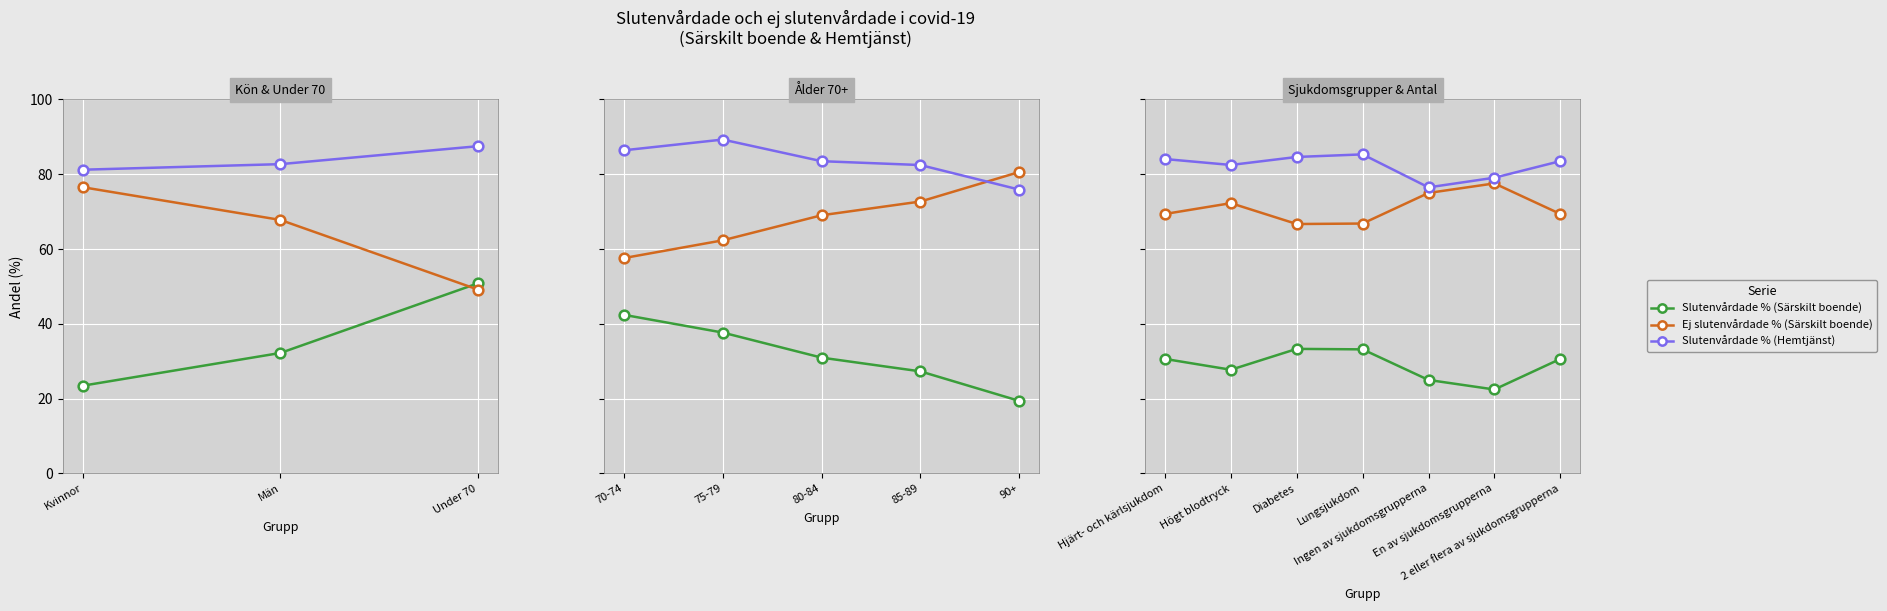

What are all the series names shown in the legend?

Slutenvårdade % (Särskilt boende), Ej slutenvårdade % (Särskilt boende), Slutenvårdade % (Hemtjänst)